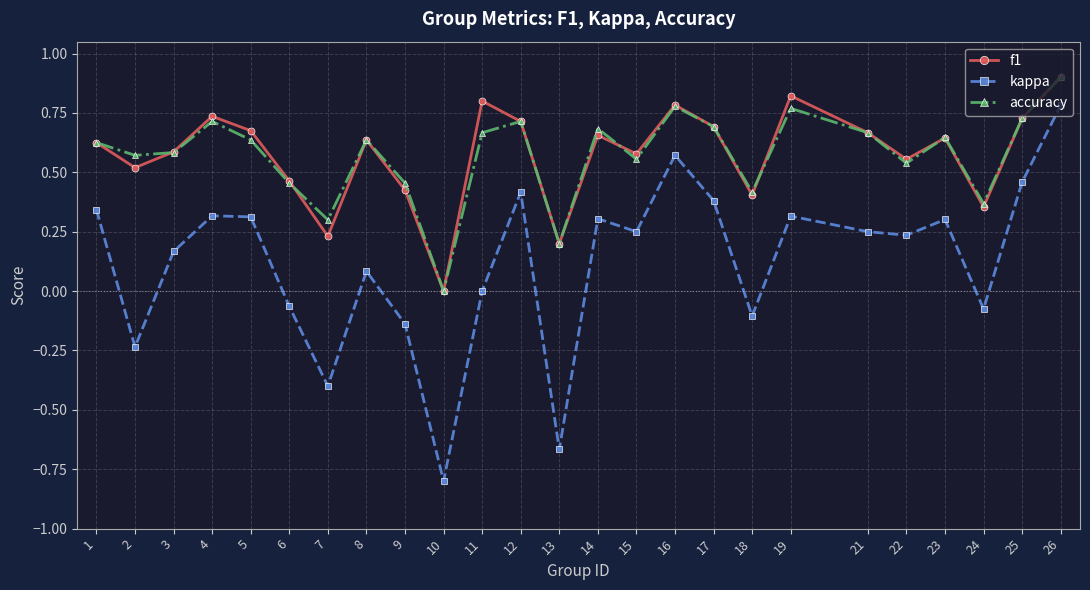

The kappa series shows 0.2 at 5. True or false?

False